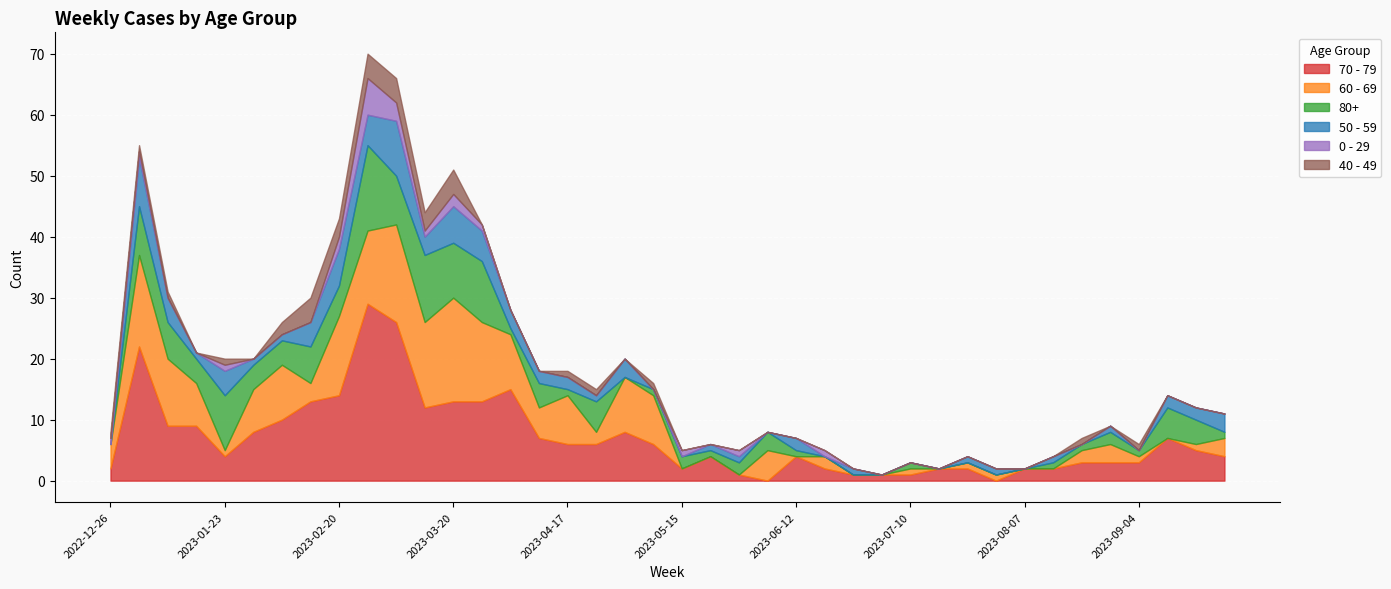

Rank the series by their maximum value, from highest to lowest.

70 - 79, 60 - 69, 80+, 50 - 59, 0 - 29, 40 - 49